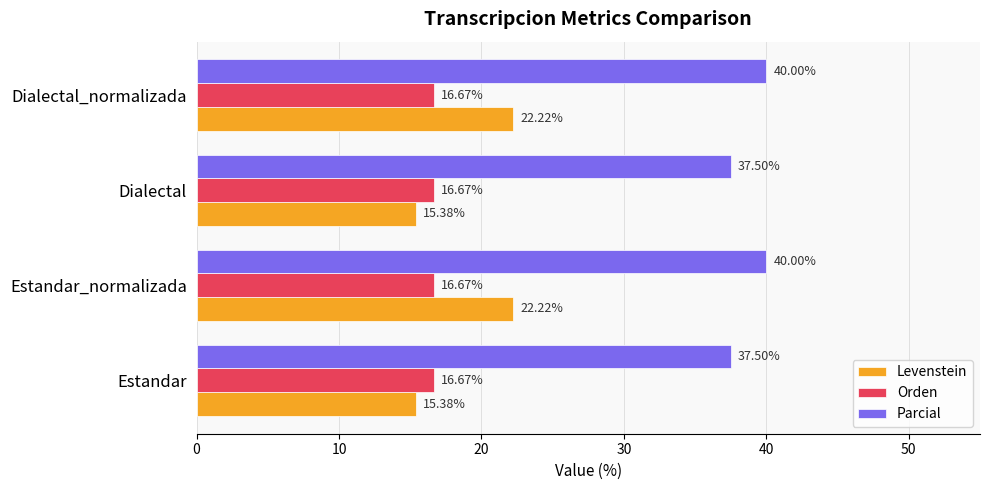

What is the average value of the Orden series?

16.7